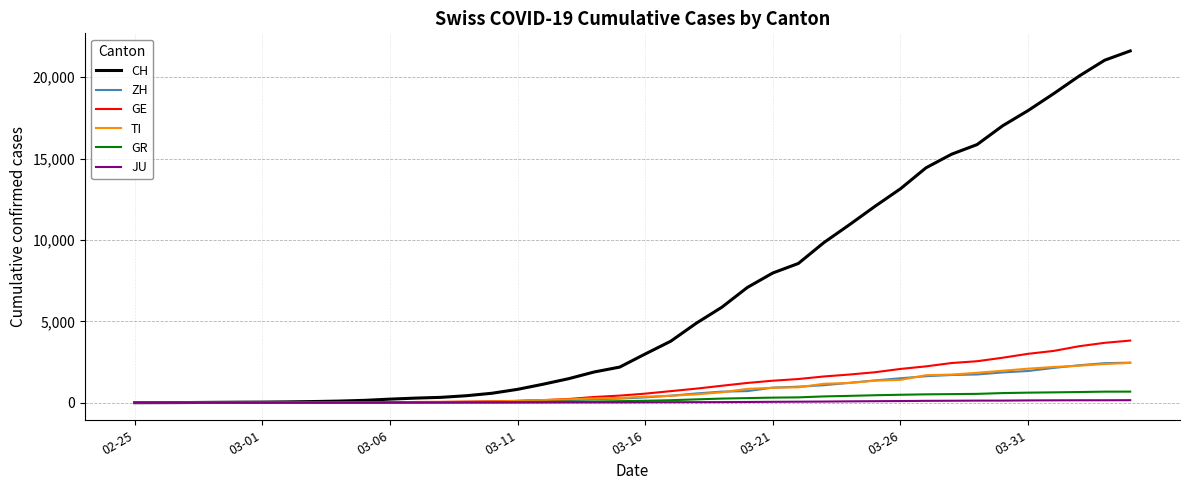

Is this an area chart (filled region under the line)?

No